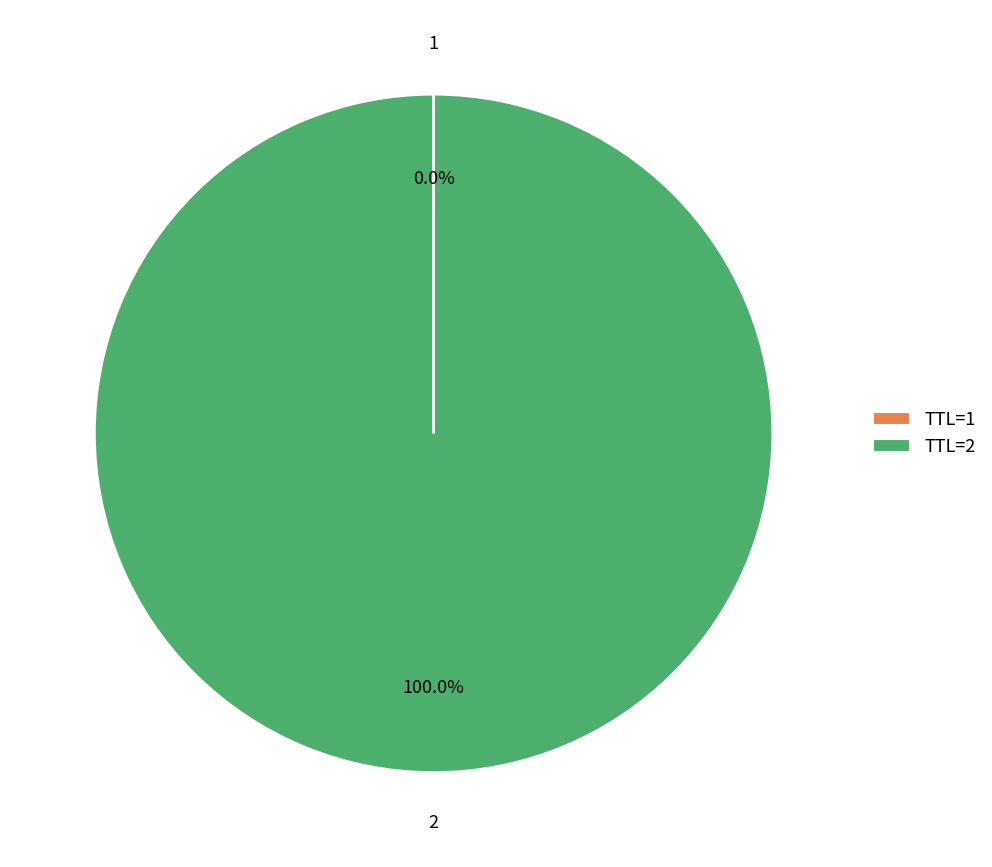

Which category accounts for the majority?

TTL=2